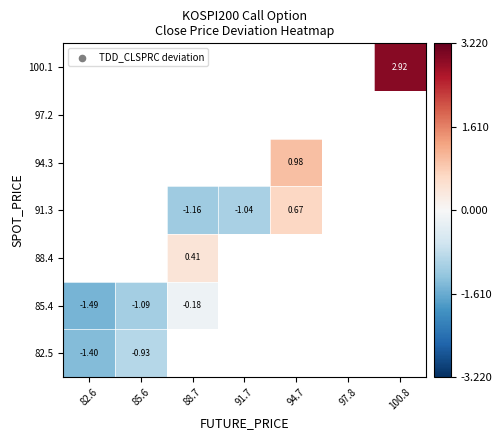

List the series in order of their peak value, highest first.

85.4, 88.4, 91.3, 94.3, 97.2, 100.1, 82.5